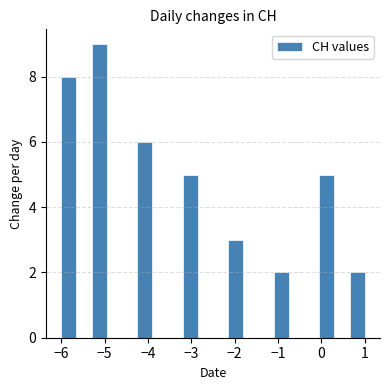

Read against the x-axis, roughly where is the centre of the tallest bar?

-5.1